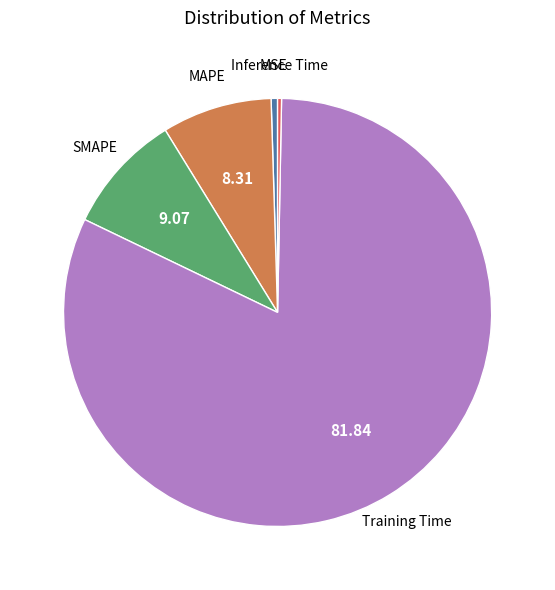

Is there any slice that represents more than half of the pie?

Yes